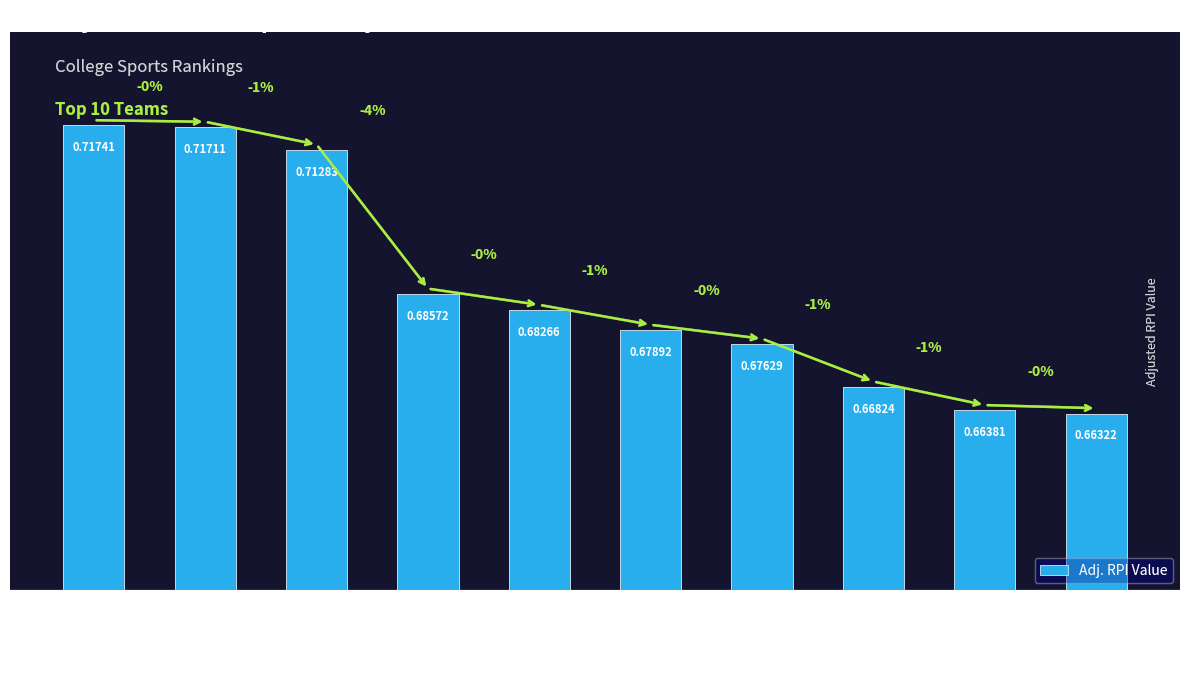

Does the chart contain any negative values?

No